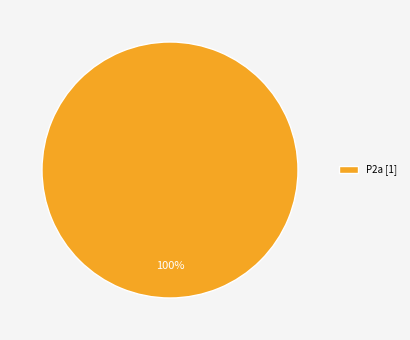

Count the number of slices in the pie.

1